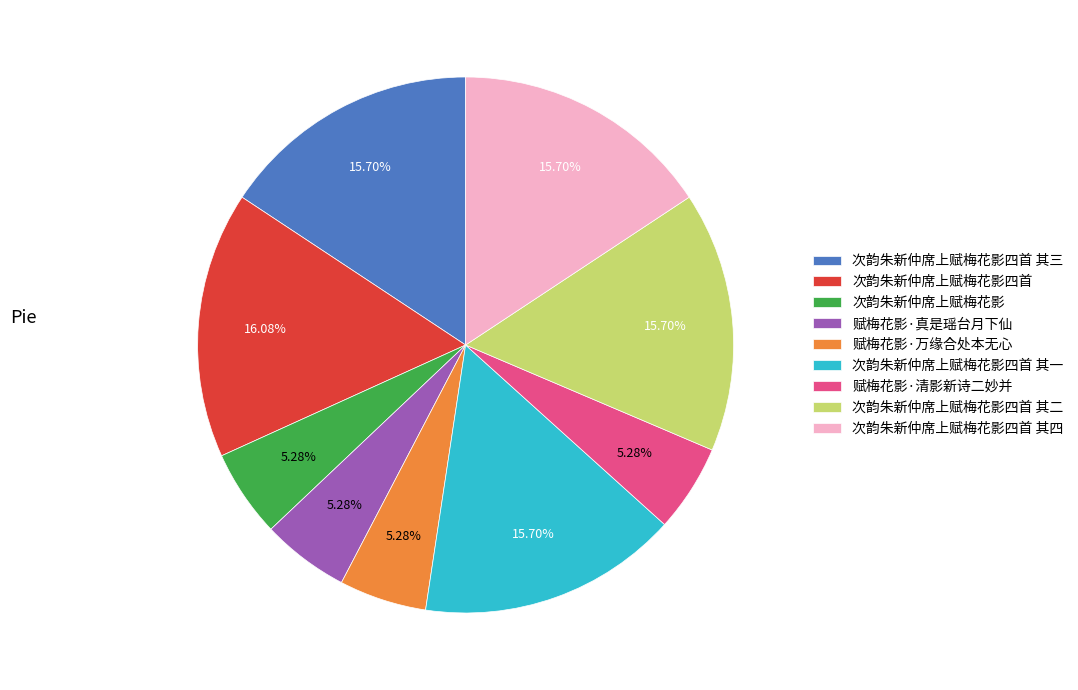

Is 次韵朱新仲席上赋梅花影四首 其四 the majority of the pie?

No